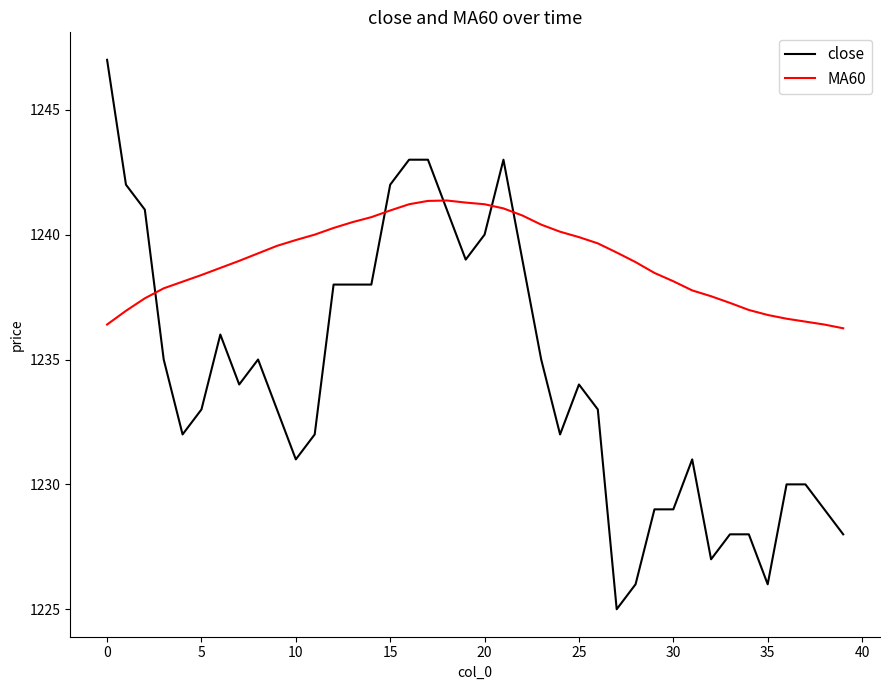

What is the difference between the maximum and minimum values in the close series?

22.0